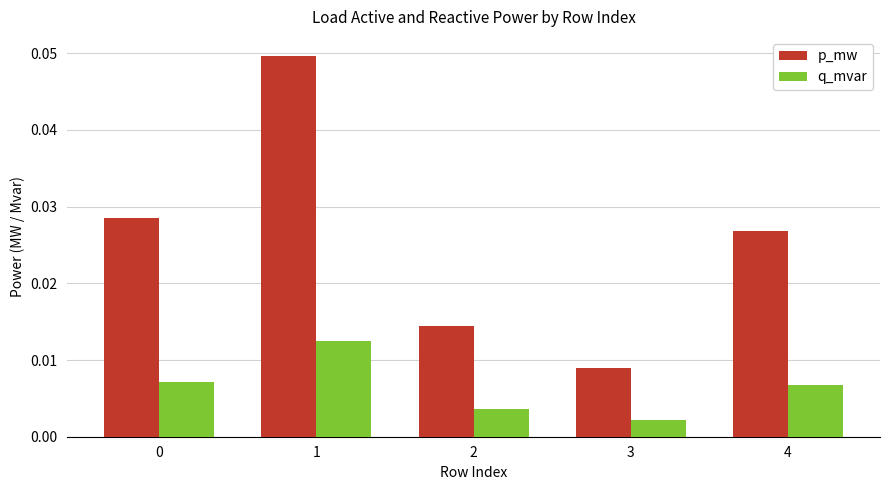

What is the total value across all series at 1?

0.1